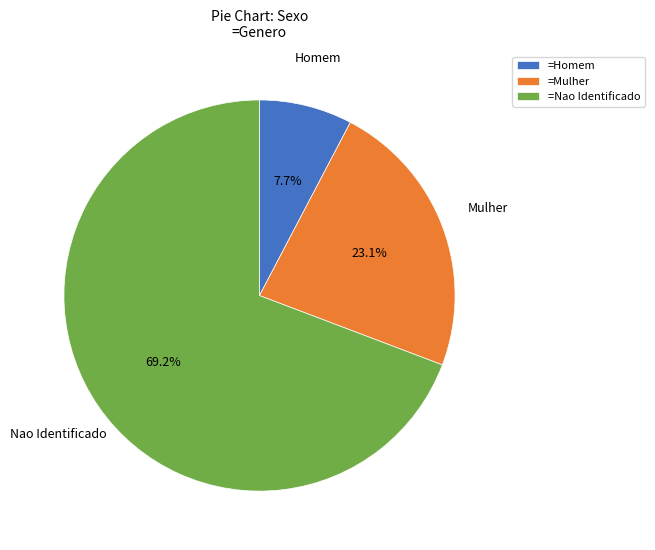

Which has a higher value, =Mulher or =Homem?

=Mulher